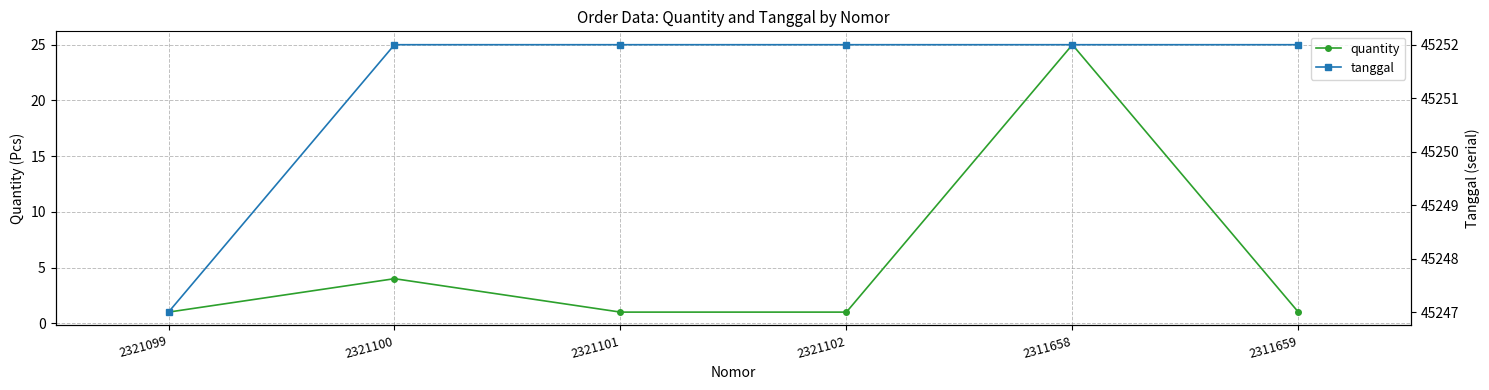

What is the label of the 5th point from the right?

2321100